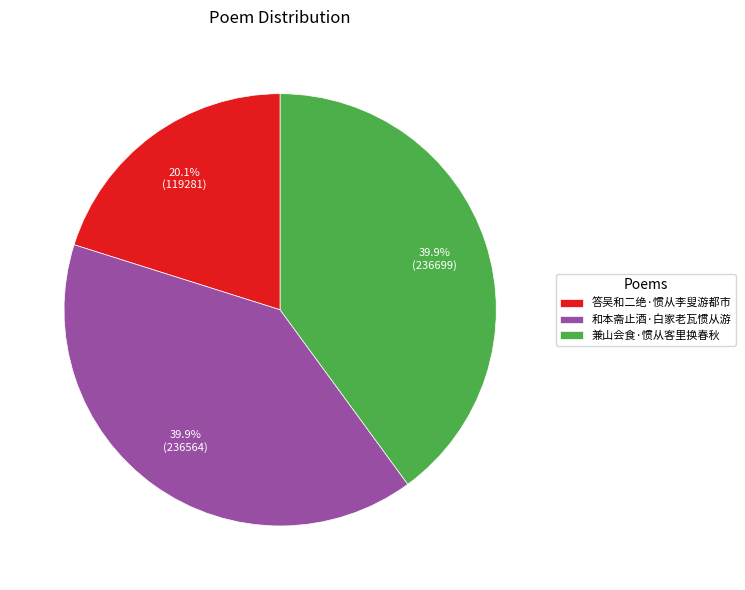

To the nearest percent, what percentage of the pie is 兼山会食·惯从客里换春秋?

40%